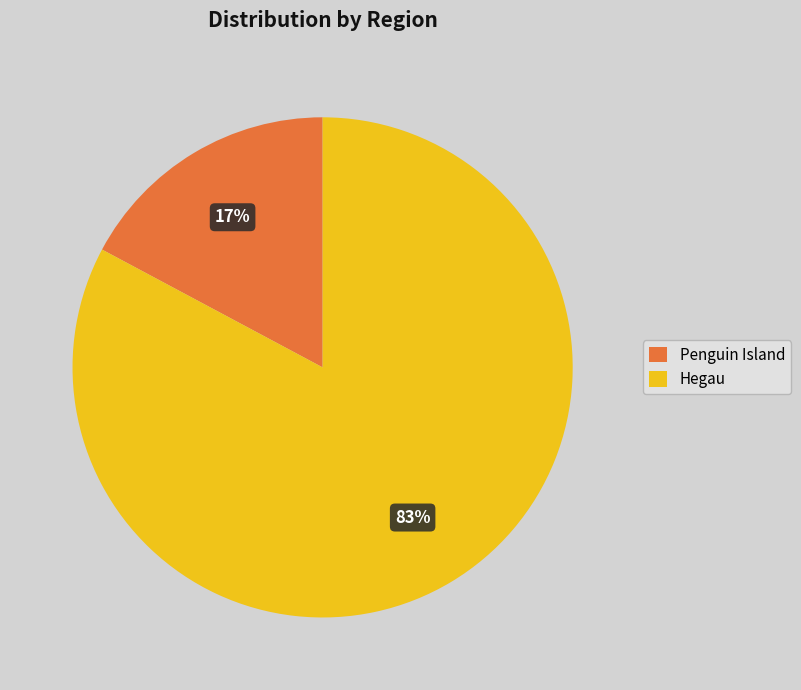

Which has a higher value, Hegau or Penguin Island?

Hegau